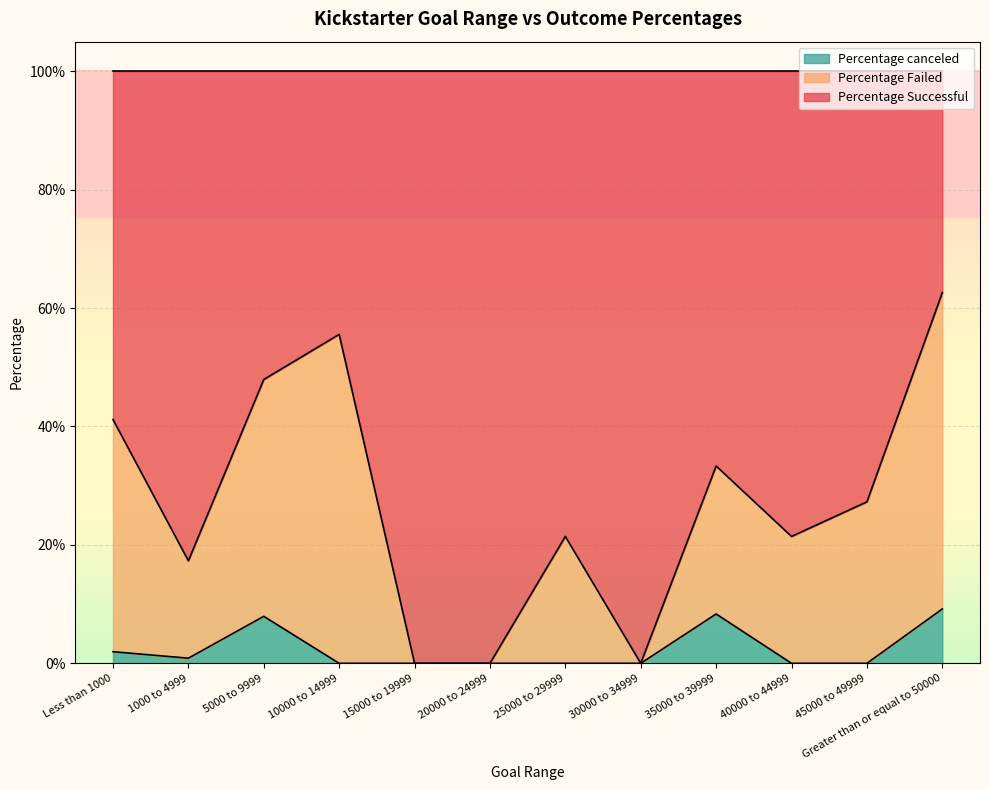

What position from the left is 35000 to 39999?

9